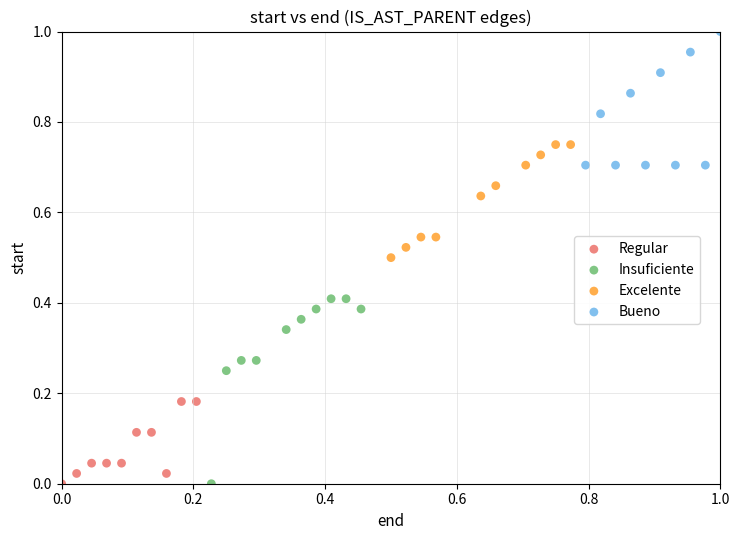

Which series contains the highest Y value?

Bueno